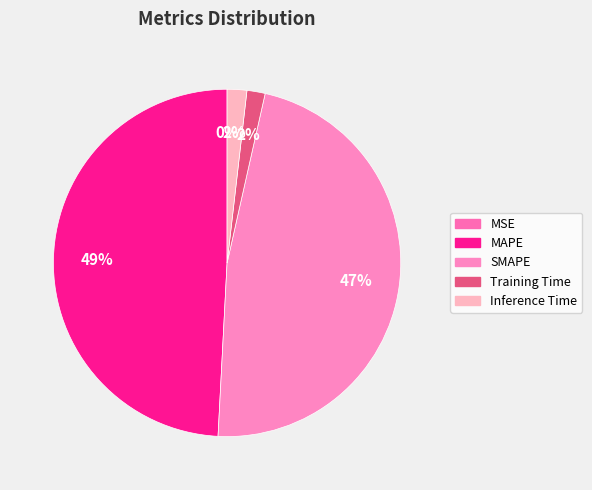

Which slice is the largest?

MAPE